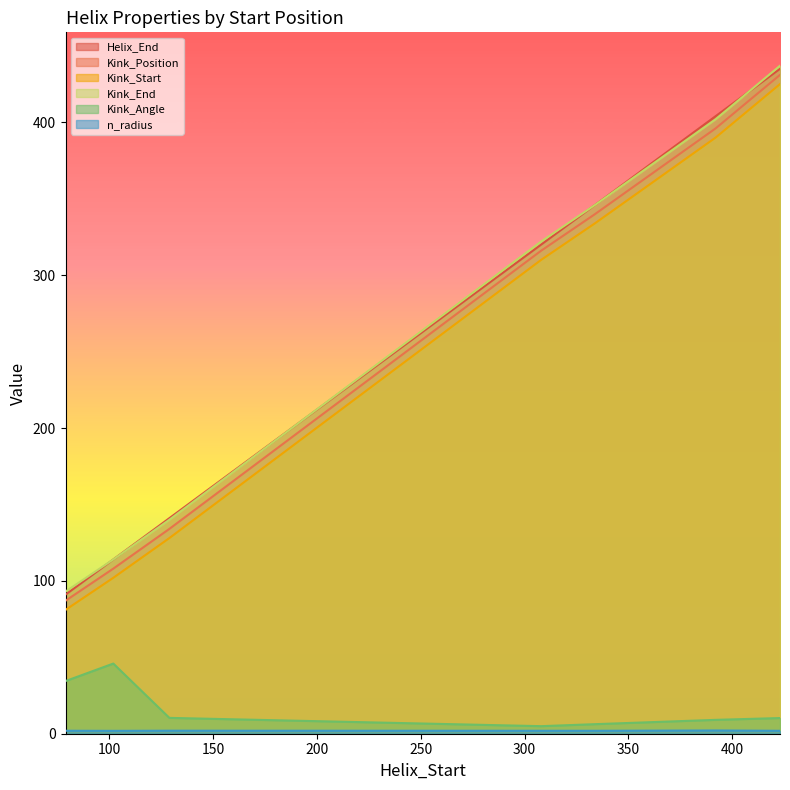

What are all the series names shown in the legend?

Helix_End, Kink_Position, Kink_Start, Kink_End, Kink_Angle, n_radius